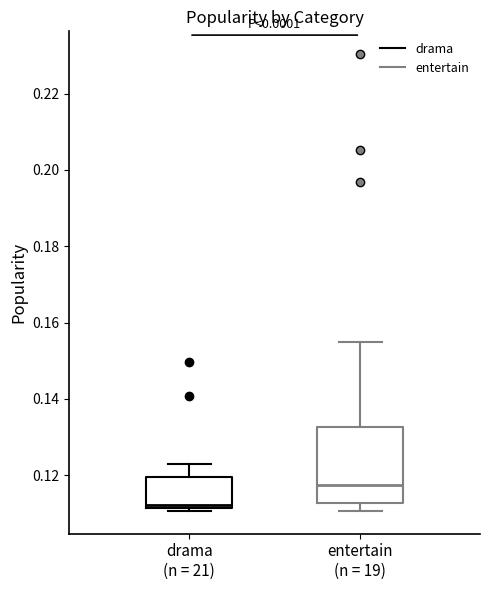

Which box is the tallest, from its lower edge to its upper edge?

entertain (n = 19)